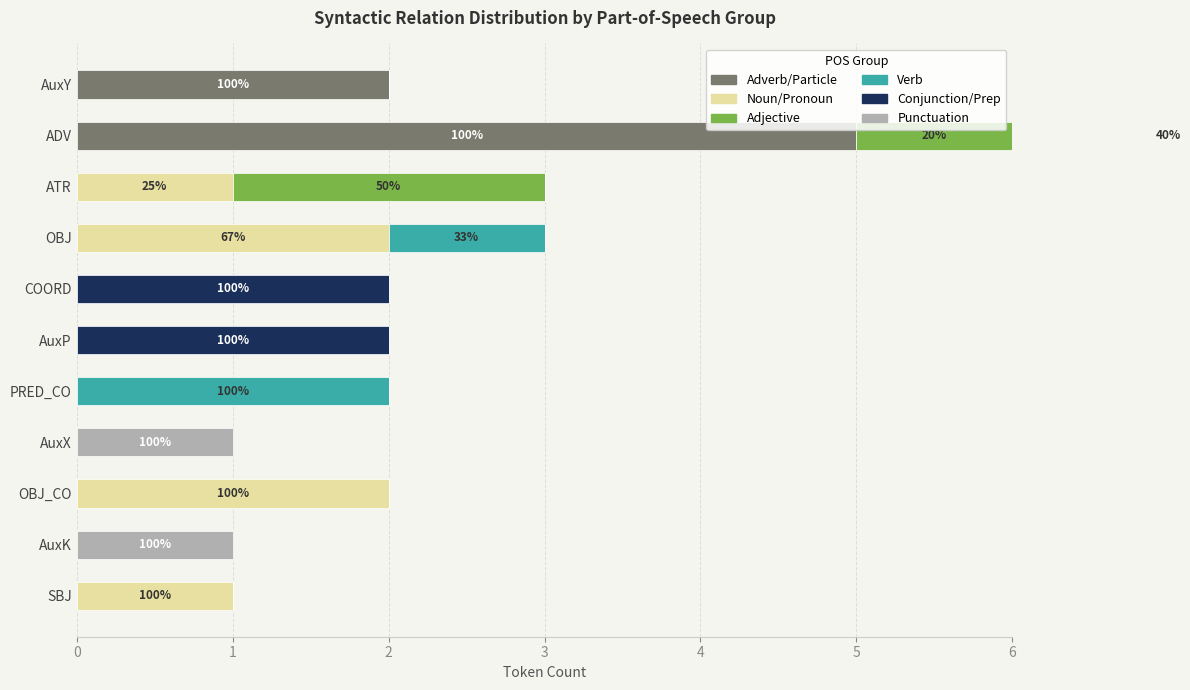

Rank the categories by Adjective value from lowest to highest.

AuxY, OBJ, COORD, AuxP, PRED_CO, AuxX, OBJ_CO, AuxK, SBJ, ADV, ATR